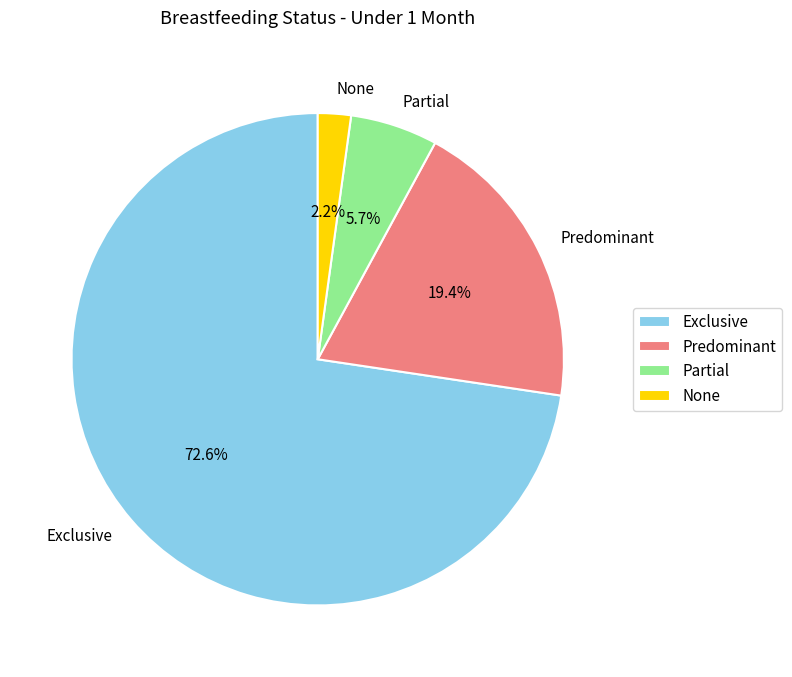

Which slice represents more than half of the pie?

Exclusive